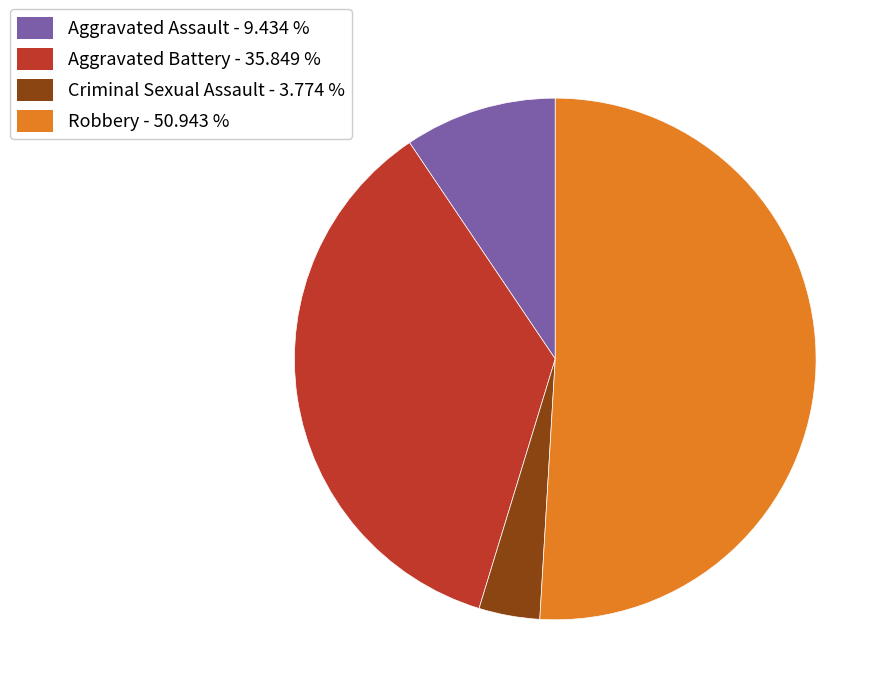

How many segments does this pie chart have?

4